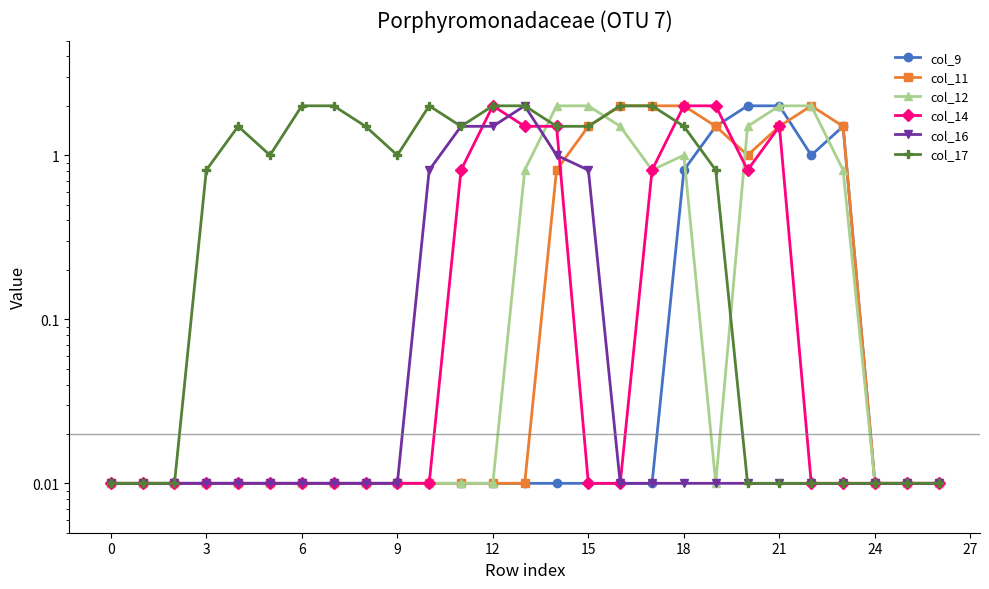

Between 15 and 0, which is larger?

15